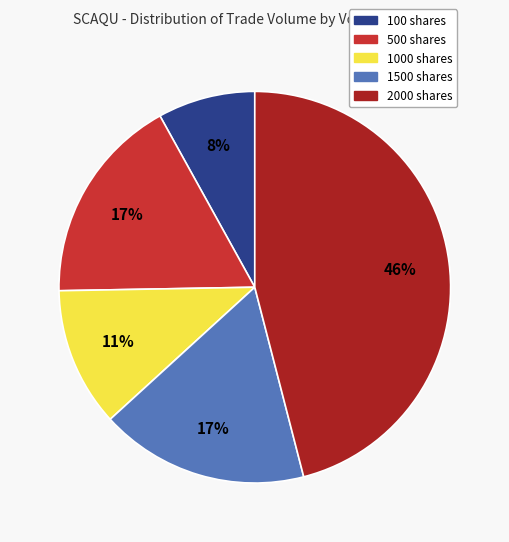

Does any single category account for the majority?

No